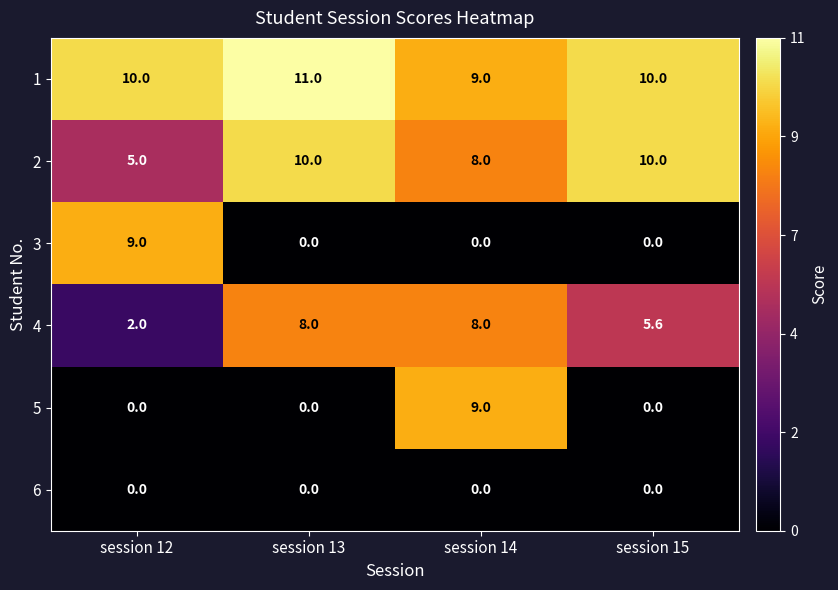

Which category has the highest value across all series?

session 13